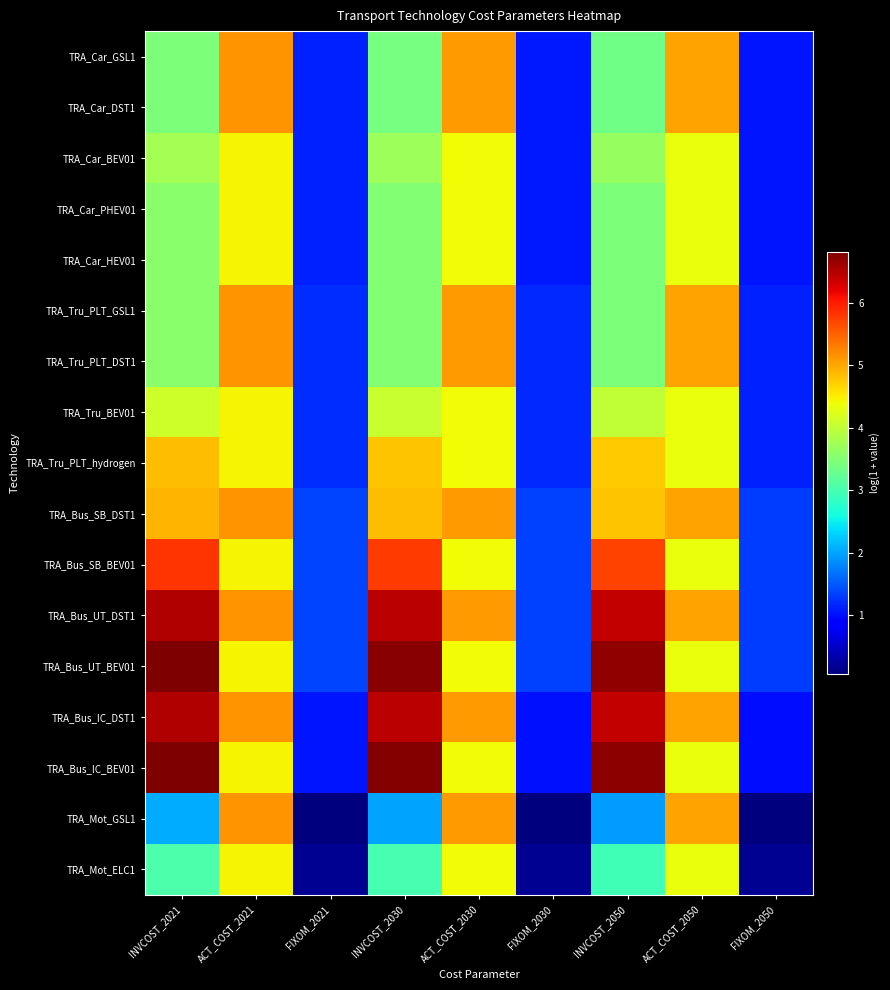

At which category is the sum across all series the highest?

ACT_COST_2021